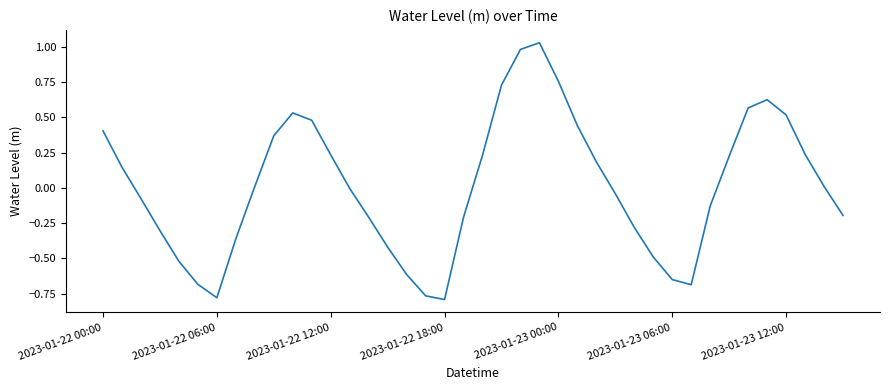

What is the difference between the maximum and minimum values?

1.8